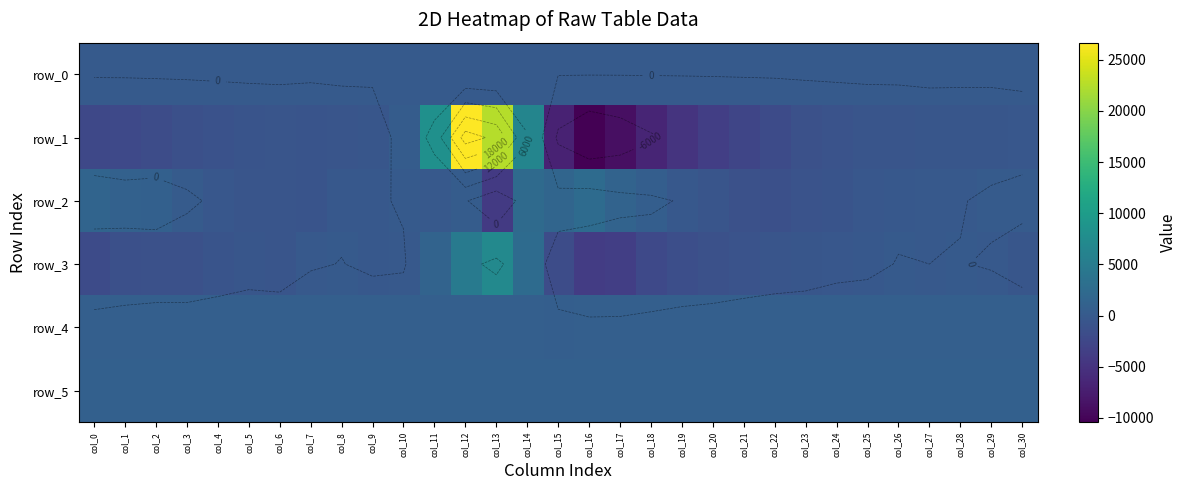

Is it true that row_0 equals 34.5 at col_11?

False